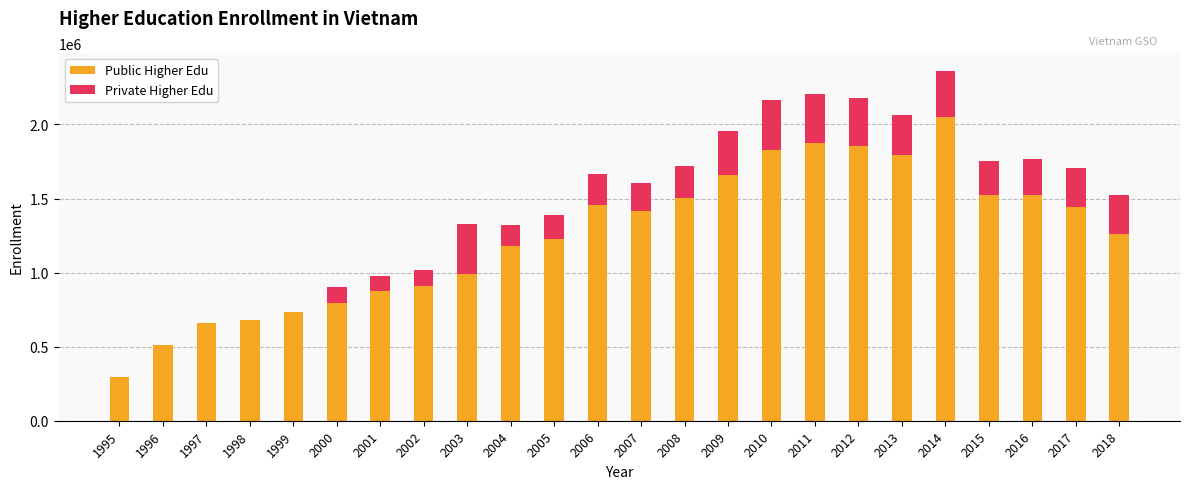

What is the highest value of the Public Higher Edu series?

2050300